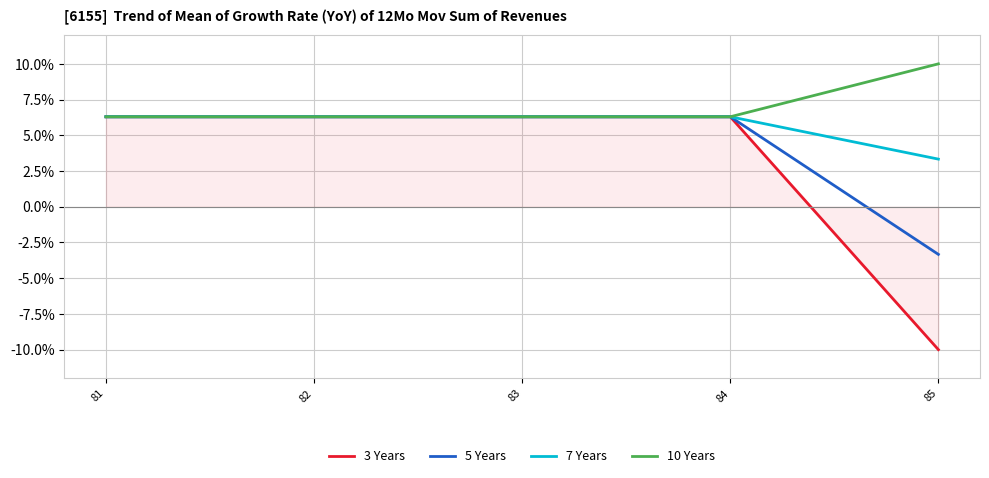

Which series has the largest range (max minus min)?

3 Years